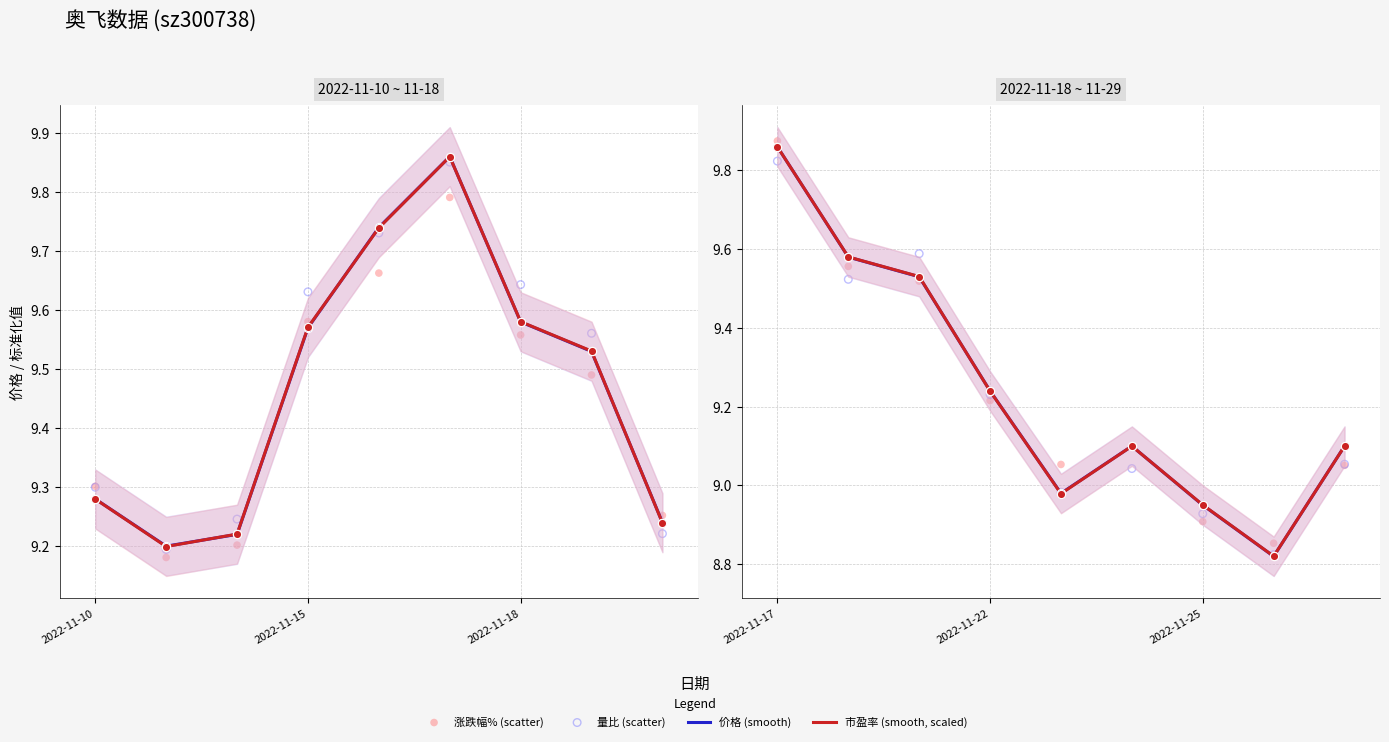

What are all the series names shown in the legend?

价格 (smooth), 市盈率 (smooth, scaled), 涨跌幅% (scatter), 量比 (scatter)